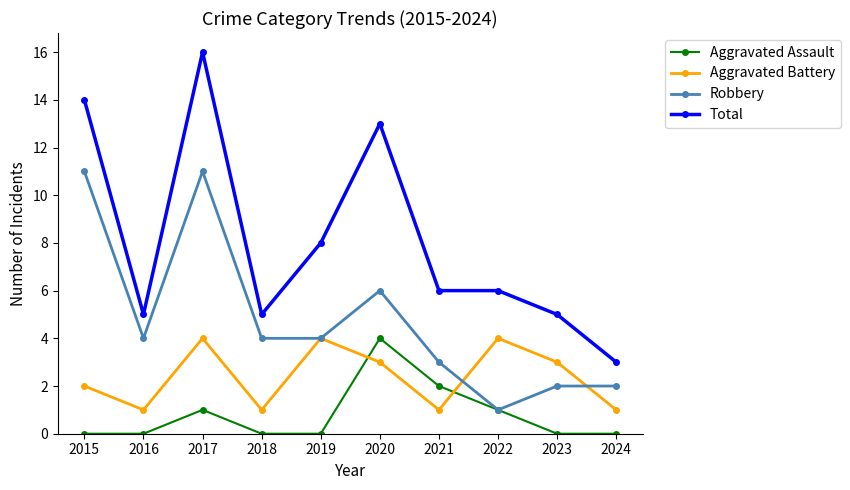

What is the total value across all series at 2022?

12